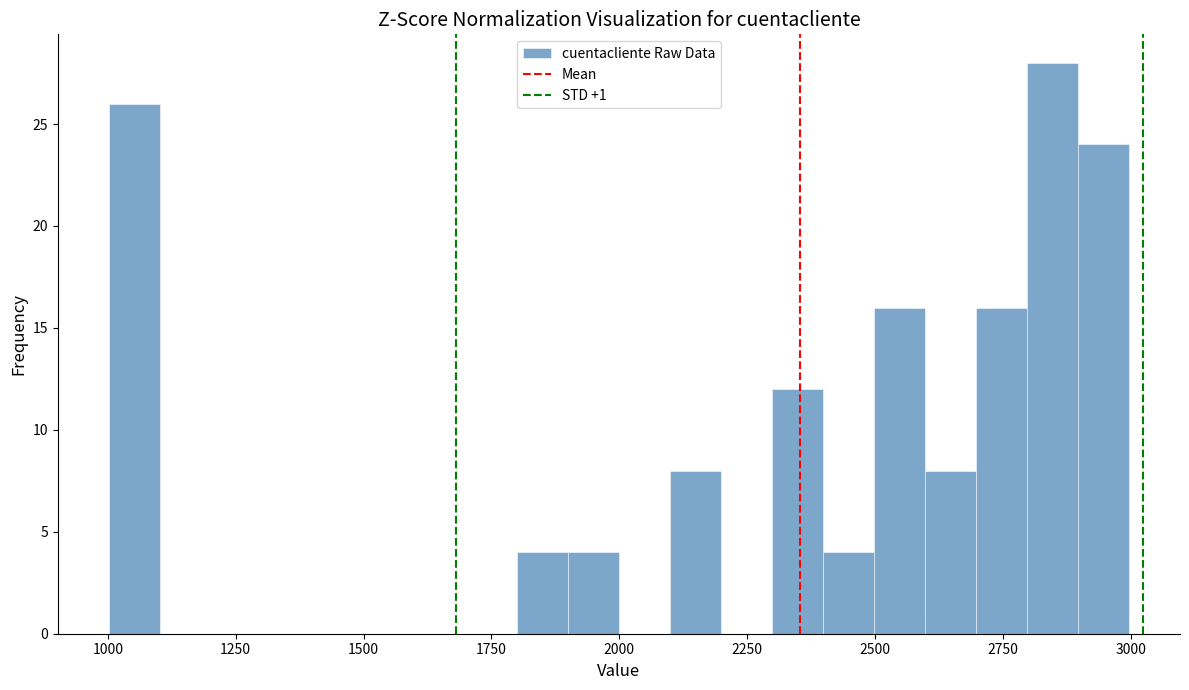

Around what value on the x-axis is the tallest bar? Give the approximate position of its centre, as read against the axis.

2850